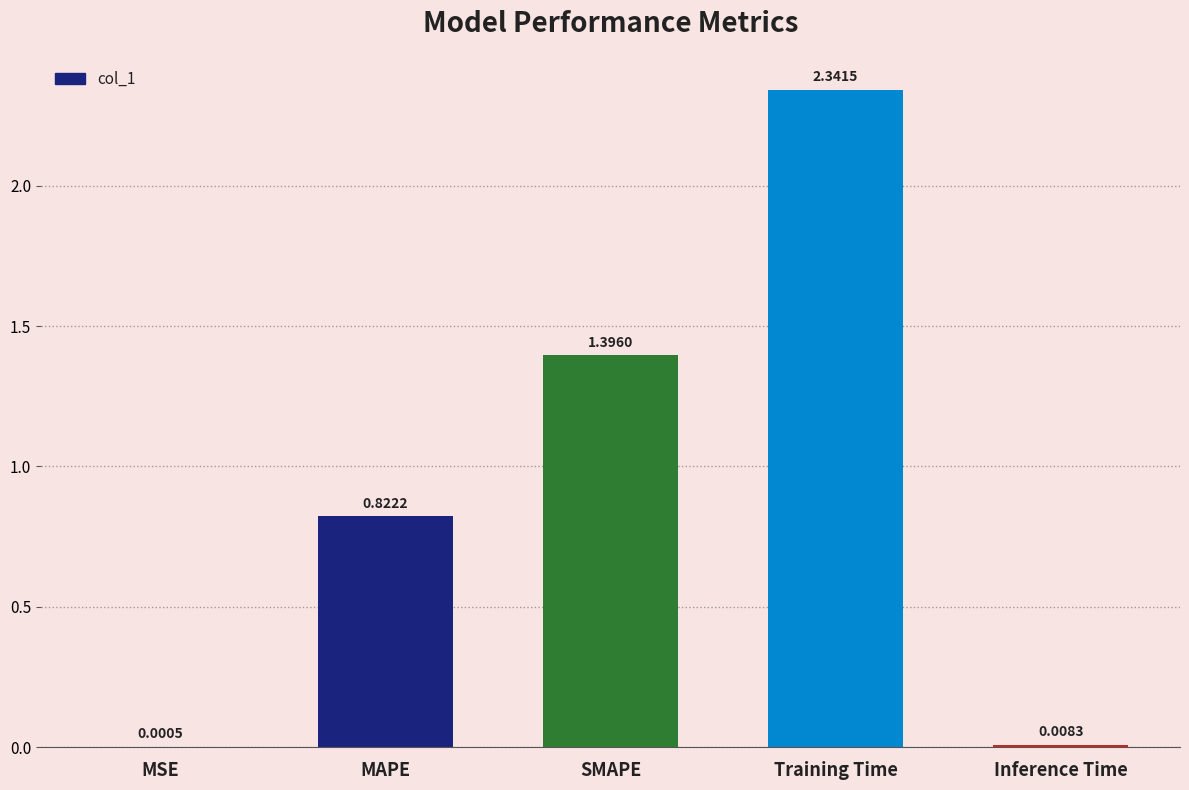

Which category has the highest value across all series?

Training Time